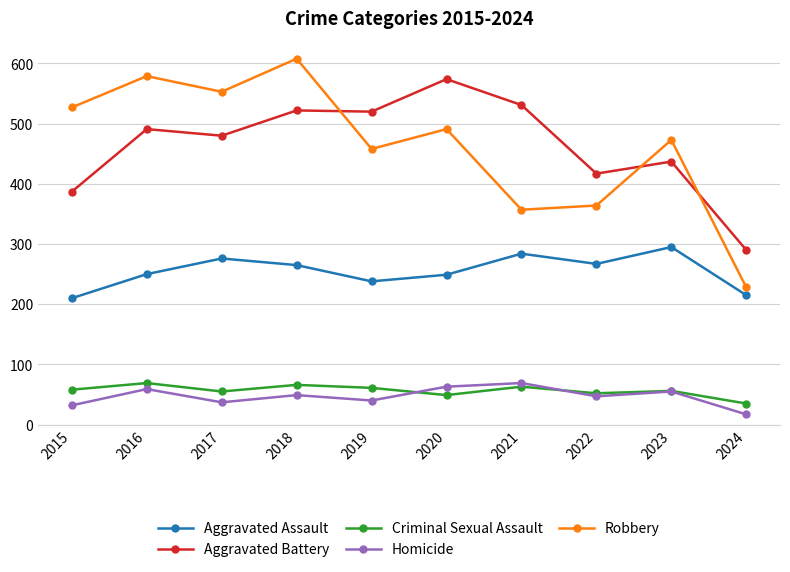

The Homicide series shows 59 at 2016. True or false?

True